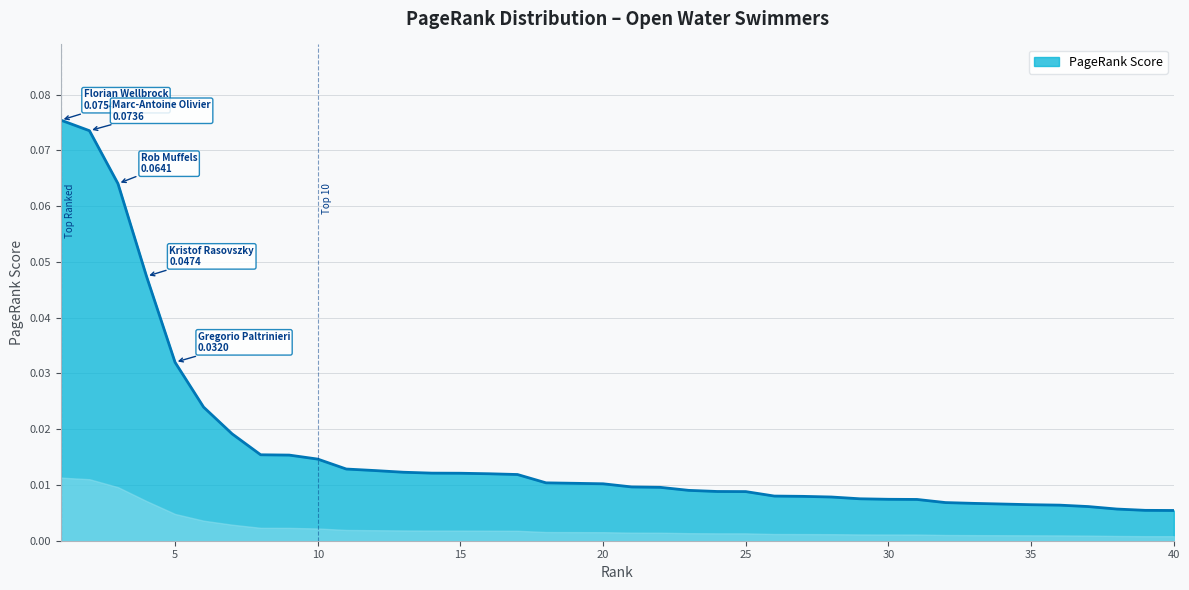

What is the value of the 3rd point from the left?

0.1